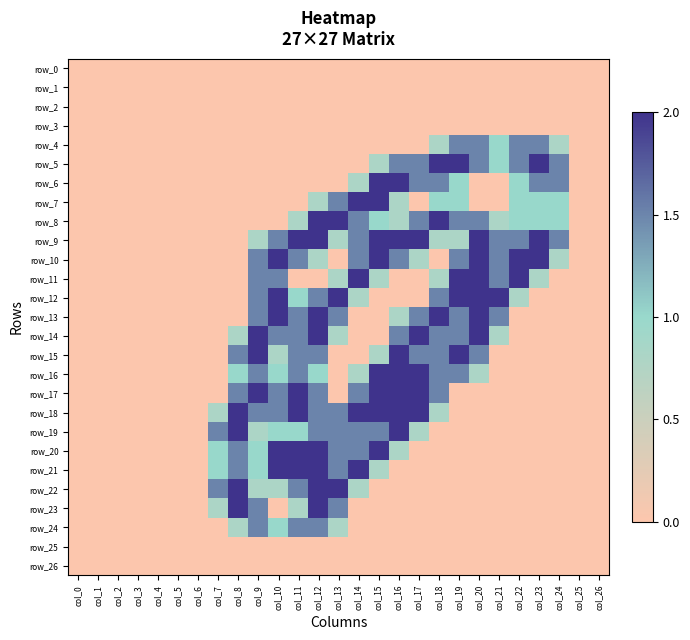

Reading left to right, list all the values displayed in this chart.

row_0: col_0=0.0	col_1=0.0	col_2=0.0	col_3=0.0	col_4=0.0	col_5=0.0	col_6=0.0	col_7=0.0	col_8=0.0	col_9=0.0	col_10=0.0	col_11=0.0	col_12=0.0	col_13=0.0	col_14=0.0	col_15=0.0	col_16=0.0	col_17=0.0	col_18=0.0	col_19=0.0	col_20=0.0	col_21=0.0	col_22=0.0	col_23=0.0	col_24=0.0	col_25=0.0	col_26=0.0
row_1: col_0=0.0	col_1=0.0	col_2=0.0	col_3=0.0	col_4=0.0	col_5=0.0	col_6=0.0	col_7=0.0	col_8=0.0	col_9=0.0	col_10=0.0	col_11=0.0	col_12=0.0	col_13=0.0	col_14=0.0	col_15=0.0	col_16=0.0	col_17=0.0	col_18=0.0	col_19=0.0	col_20=0.0	col_21=0.0	col_22=0.0	col_23=0.0	col_24=0.0	col_25=0.0	col_26=0.0
row_2: col_0=0.0	col_1=0.0	col_2=0.0	col_3=0.0	col_4=0.0	col_5=0.0	col_6=0.0	col_7=0.0	col_8=0.0	col_9=0.0	col_10=0.0	col_11=0.0	col_12=0.0	col_13=0.0	col_14=0.0	col_15=0.0	col_16=0.0	col_17=0.0	col_18=0.0	col_19=0.0	col_20=0.0	col_21=0.0	col_22=0.0	col_23=0.0	col_24=0.0	col_25=0.0	col_26=0.0
row_3: col_0=0.0	col_1=0.0	col_2=0.0	col_3=0.0	col_4=0.0	col_5=0.0	col_6=0.0	col_7=0.0	col_8=0.0	col_9=0.0	col_10=0.0	col_11=0.0	col_12=0.0	col_13=0.0	col_14=0.0	col_15=0.0	col_16=0.0	col_17=0.0	col_18=0.0	col_19=0.0	col_20=0.0	col_21=0.0	col_22=0.0	col_23=0.0	col_24=0.0	col_25=0.0	col_26=0.0
row_4: col_0=0.0	col_1=0.0	col_2=0.0	col_3=0.0	col_4=0.0	col_5=0.0	col_6=0.0	col_7=0.0	col_8=0.0	col_9=0.0	col_10=0.0	col_11=0.0	col_12=0.0	col_13=0.0	col_14=0.0	col_15=0.0	col_16=0.0	col_17=0.0	col_18=0.8	col_19=1.5	col_20=1.5	col_21=1.0	col_22=1.5	col_23=1.5	col_24=0.8	col_25=0.0	col_26=0.0
row_5: col_0=0.0	col_1=0.0	col_2=0.0	col_3=0.0	col_4=0.0	col_5=0.0	col_6=0.0	col_7=0.0	col_8=0.0	col_9=0.0	col_10=0.0	col_11=0.0	col_12=0.0	col_13=0.0	col_14=0.0	col_15=0.8	col_16=1.5	col_17=1.5	col_18=2.0	col_19=2.0	col_20=1.5	col_21=1.0	col_22=1.5	col_23=2.0	col_24=1.5	col_25=0.0	col_26=0.0
row_6: col_0=0.0	col_1=0.0	col_2=0.0	col_3=0.0	col_4=0.0	col_5=0.0	col_6=0.0	col_7=0.0	col_8=0.0	col_9=0.0	col_10=0.0	col_11=0.0	col_12=0.0	col_13=0.0	col_14=0.8	col_15=2.0	col_16=2.0	col_17=1.5	col_18=1.5	col_19=1.0	col_20=0.0	col_21=0.0	col_22=1.0	col_23=1.5	col_24=1.5	col_25=0.0	col_26=0.0
row_7: col_0=0.0	col_1=0.0	col_2=0.0	col_3=0.0	col_4=0.0	col_5=0.0	col_6=0.0	col_7=0.0	col_8=0.0	col_9=0.0	col_10=0.0	col_11=0.0	col_12=0.8	col_13=1.5	col_14=2.0	col_15=2.0	col_16=0.8	col_17=0.0	col_18=1.0	col_19=1.0	col_20=0.0	col_21=0.0	col_22=1.0	col_23=1.0	col_24=1.0	col_25=0.0	col_26=0.0
row_8: col_0=0.0	col_1=0.0	col_2=0.0	col_3=0.0	col_4=0.0	col_5=0.0	col_6=0.0	col_7=0.0	col_8=0.0	col_9=0.0	col_10=0.0	col_11=0.8	col_12=2.0	col_13=2.0	col_14=1.5	col_15=1.0	col_16=0.8	col_17=1.5	col_18=2.0	col_19=1.5	col_20=1.5	col_21=0.8	col_22=1.0	col_23=1.0	col_24=1.0	col_25=0.0	col_26=0.0
row_9: col_0=0.0	col_1=0.0	col_2=0.0	col_3=0.0	col_4=0.0	col_5=0.0	col_6=0.0	col_7=0.0	col_8=0.0	col_9=0.8	col_10=1.5	col_11=2.0	col_12=2.0	col_13=0.8	col_14=1.5	col_15=2.0	col_16=2.0	col_17=2.0	col_18=0.8	col_19=0.8	col_20=2.0	col_21=1.5	col_22=1.5	col_23=2.0	col_24=1.5	col_25=0.0	col_26=0.0
row_10: col_0=0.0	col_1=0.0	col_2=0.0	col_3=0.0	col_4=0.0	col_5=0.0	col_6=0.0	col_7=0.0	col_8=0.0	col_9=1.5	col_10=2.0	col_11=1.5	col_12=0.8	col_13=0.0	col_14=1.5	col_15=2.0	col_16=1.5	col_17=0.8	col_18=0.0	col_19=1.5	col_20=2.0	col_21=1.5	col_22=2.0	col_23=2.0	col_24=0.8	col_25=0.0	col_26=0.0
row_11: col_0=0.0	col_1=0.0	col_2=0.0	col_3=0.0	col_4=0.0	col_5=0.0	col_6=0.0	col_7=0.0	col_8=0.0	col_9=1.5	col_10=1.5	col_11=0.0	col_12=0.0	col_13=0.8	col_14=2.0	col_15=0.8	col_16=0.0	col_17=0.0	col_18=0.8	col_19=2.0	col_20=2.0	col_21=1.5	col_22=2.0	col_23=0.8	col_24=0.0	col_25=0.0	col_26=0.0
row_12: col_0=0.0	col_1=0.0	col_2=0.0	col_3=0.0	col_4=0.0	col_5=0.0	col_6=0.0	col_7=0.0	col_8=0.0	col_9=1.5	col_10=2.0	col_11=1.0	col_12=1.5	col_13=2.0	col_14=0.8	col_15=0.0	col_16=0.0	col_17=0.0	col_18=1.5	col_19=2.0	col_20=2.0	col_21=2.0	col_22=0.8	col_23=0.0	col_24=0.0	col_25=0.0	col_26=0.0
row_13: col_0=0.0	col_1=0.0	col_2=0.0	col_3=0.0	col_4=0.0	col_5=0.0	col_6=0.0	col_7=0.0	col_8=0.0	col_9=1.5	col_10=2.0	col_11=1.5	col_12=2.0	col_13=1.5	col_14=0.0	col_15=0.0	col_16=0.8	col_17=1.5	col_18=2.0	col_19=1.5	col_20=2.0	col_21=1.5	col_22=0.0	col_23=0.0	col_24=0.0	col_25=0.0	col_26=0.0
row_14: col_0=0.0	col_1=0.0	col_2=0.0	col_3=0.0	col_4=0.0	col_5=0.0	col_6=0.0	col_7=0.0	col_8=0.8	col_9=2.0	col_10=1.5	col_11=1.5	col_12=2.0	col_13=0.8	col_14=0.0	col_15=0.0	col_16=1.5	col_17=2.0	col_18=1.5	col_19=1.5	col_20=2.0	col_21=0.8	col_22=0.0	col_23=0.0	col_24=0.0	col_25=0.0	col_26=0.0
row_15: col_0=0.0	col_1=0.0	col_2=0.0	col_3=0.0	col_4=0.0	col_5=0.0	col_6=0.0	col_7=0.0	col_8=1.5	col_9=2.0	col_10=0.8	col_11=1.5	col_12=1.5	col_13=0.0	col_14=0.0	col_15=0.8	col_16=2.0	col_17=1.5	col_18=1.5	col_19=2.0	col_20=1.5	col_21=0.0	col_22=0.0	col_23=0.0	col_24=0.0	col_25=0.0	col_26=0.0
row_16: col_0=0.0	col_1=0.0	col_2=0.0	col_3=0.0	col_4=0.0	col_5=0.0	col_6=0.0	col_7=0.0	col_8=1.0	col_9=1.5	col_10=1.0	col_11=1.5	col_12=1.0	col_13=0.0	col_14=0.8	col_15=2.0	col_16=2.0	col_17=2.0	col_18=1.5	col_19=1.5	col_20=0.8	col_21=0.0	col_22=0.0	col_23=0.0	col_24=0.0	col_25=0.0	col_26=0.0
row_17: col_0=0.0	col_1=0.0	col_2=0.0	col_3=0.0	col_4=0.0	col_5=0.0	col_6=0.0	col_7=0.0	col_8=1.5	col_9=2.0	col_10=1.5	col_11=2.0	col_12=1.5	col_13=0.0	col_14=1.5	col_15=2.0	col_16=2.0	col_17=2.0	col_18=1.5	col_19=0.0	col_20=0.0	col_21=0.0	col_22=0.0	col_23=0.0	col_24=0.0	col_25=0.0	col_26=0.0
row_18: col_0=0.0	col_1=0.0	col_2=0.0	col_3=0.0	col_4=0.0	col_5=0.0	col_6=0.0	col_7=0.8	col_8=2.0	col_9=1.5	col_10=1.5	col_11=2.0	col_12=1.5	col_13=1.5	col_14=2.0	col_15=2.0	col_16=2.0	col_17=2.0	col_18=0.8	col_19=0.0	col_20=0.0	col_21=0.0	col_22=0.0	col_23=0.0	col_24=0.0	col_25=0.0	col_26=0.0
row_19: col_0=0.0	col_1=0.0	col_2=0.0	col_3=0.0	col_4=0.0	col_5=0.0	col_6=0.0	col_7=1.5	col_8=2.0	col_9=0.8	col_10=1.0	col_11=1.0	col_12=1.5	col_13=1.5	col_14=1.5	col_15=1.5	col_16=2.0	col_17=0.8	col_18=0.0	col_19=0.0	col_20=0.0	col_21=0.0	col_22=0.0	col_23=0.0	col_24=0.0	col_25=0.0	col_26=0.0
row_20: col_0=0.0	col_1=0.0	col_2=0.0	col_3=0.0	col_4=0.0	col_5=0.0	col_6=0.0	col_7=1.0	col_8=1.5	col_9=1.0	col_10=2.0	col_11=2.0	col_12=2.0	col_13=1.5	col_14=1.5	col_15=2.0	col_16=0.8	col_17=0.0	col_18=0.0	col_19=0.0	col_20=0.0	col_21=0.0	col_22=0.0	col_23=0.0	col_24=0.0	col_25=0.0	col_26=0.0
row_21: col_0=0.0	col_1=0.0	col_2=0.0	col_3=0.0	col_4=0.0	col_5=0.0	col_6=0.0	col_7=1.0	col_8=1.5	col_9=1.0	col_10=2.0	col_11=2.0	col_12=2.0	col_13=1.5	col_14=2.0	col_15=0.8	col_16=0.0	col_17=0.0	col_18=0.0	col_19=0.0	col_20=0.0	col_21=0.0	col_22=0.0	col_23=0.0	col_24=0.0	col_25=0.0	col_26=0.0
row_22: col_0=0.0	col_1=0.0	col_2=0.0	col_3=0.0	col_4=0.0	col_5=0.0	col_6=0.0	col_7=1.5	col_8=2.0	col_9=0.8	col_10=0.8	col_11=1.5	col_12=2.0	col_13=2.0	col_14=0.8	col_15=0.0	col_16=0.0	col_17=0.0	col_18=0.0	col_19=0.0	col_20=0.0	col_21=0.0	col_22=0.0	col_23=0.0	col_24=0.0	col_25=0.0	col_26=0.0
row_23: col_0=0.0	col_1=0.0	col_2=0.0	col_3=0.0	col_4=0.0	col_5=0.0	col_6=0.0	col_7=0.8	col_8=2.0	col_9=1.5	col_10=0.0	col_11=0.8	col_12=2.0	col_13=1.5	col_14=0.0	col_15=0.0	col_16=0.0	col_17=0.0	col_18=0.0	col_19=0.0	col_20=0.0	col_21=0.0	col_22=0.0	col_23=0.0	col_24=0.0	col_25=0.0	col_26=0.0
row_24: col_0=0.0	col_1=0.0	col_2=0.0	col_3=0.0	col_4=0.0	col_5=0.0	col_6=0.0	col_7=0.0	col_8=0.8	col_9=1.5	col_10=1.0	col_11=1.5	col_12=1.5	col_13=0.8	col_14=0.0	col_15=0.0	col_16=0.0	col_17=0.0	col_18=0.0	col_19=0.0	col_20=0.0	col_21=0.0	col_22=0.0	col_23=0.0	col_24=0.0	col_25=0.0	col_26=0.0
row_25: col_0=0.0	col_1=0.0	col_2=0.0	col_3=0.0	col_4=0.0	col_5=0.0	col_6=0.0	col_7=0.0	col_8=0.0	col_9=0.0	col_10=0.0	col_11=0.0	col_12=0.0	col_13=0.0	col_14=0.0	col_15=0.0	col_16=0.0	col_17=0.0	col_18=0.0	col_19=0.0	col_20=0.0	col_21=0.0	col_22=0.0	col_23=0.0	col_24=0.0	col_25=0.0	col_26=0.0
row_26: col_0=0.0	col_1=0.0	col_2=0.0	col_3=0.0	col_4=0.0	col_5=0.0	col_6=0.0	col_7=0.0	col_8=0.0	col_9=0.0	col_10=0.0	col_11=0.0	col_12=0.0	col_13=0.0	col_14=0.0	col_15=0.0	col_16=0.0	col_17=0.0	col_18=0.0	col_19=0.0	col_20=0.0	col_21=0.0	col_22=0.0	col_23=0.0	col_24=0.0	col_25=0.0	col_26=0.0